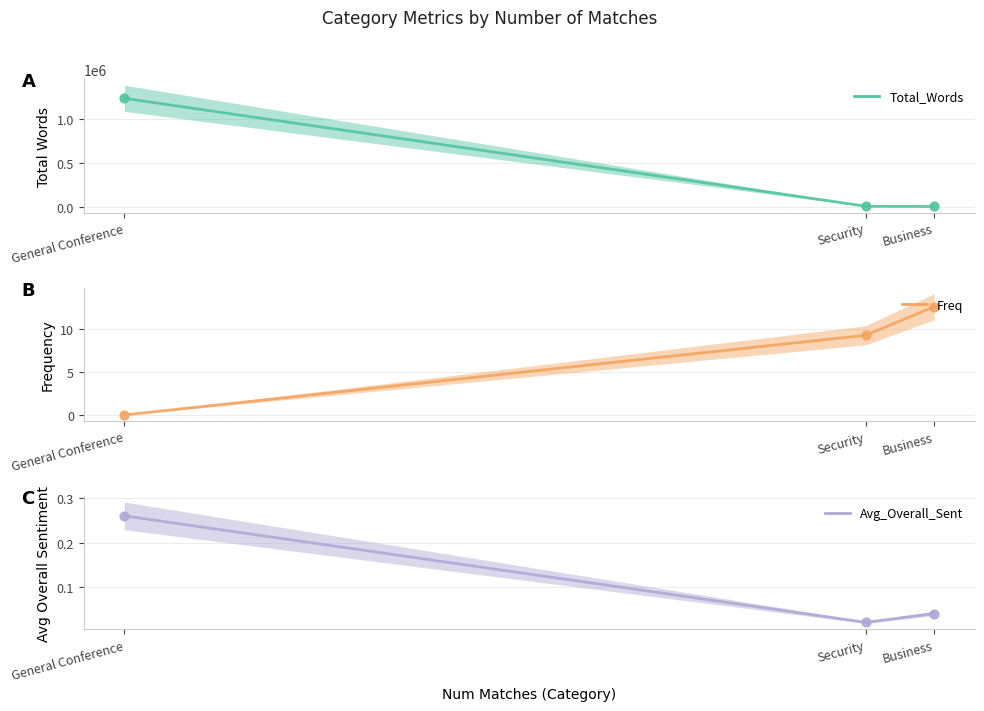

Which series has the largest total across all categories?

Total_Words